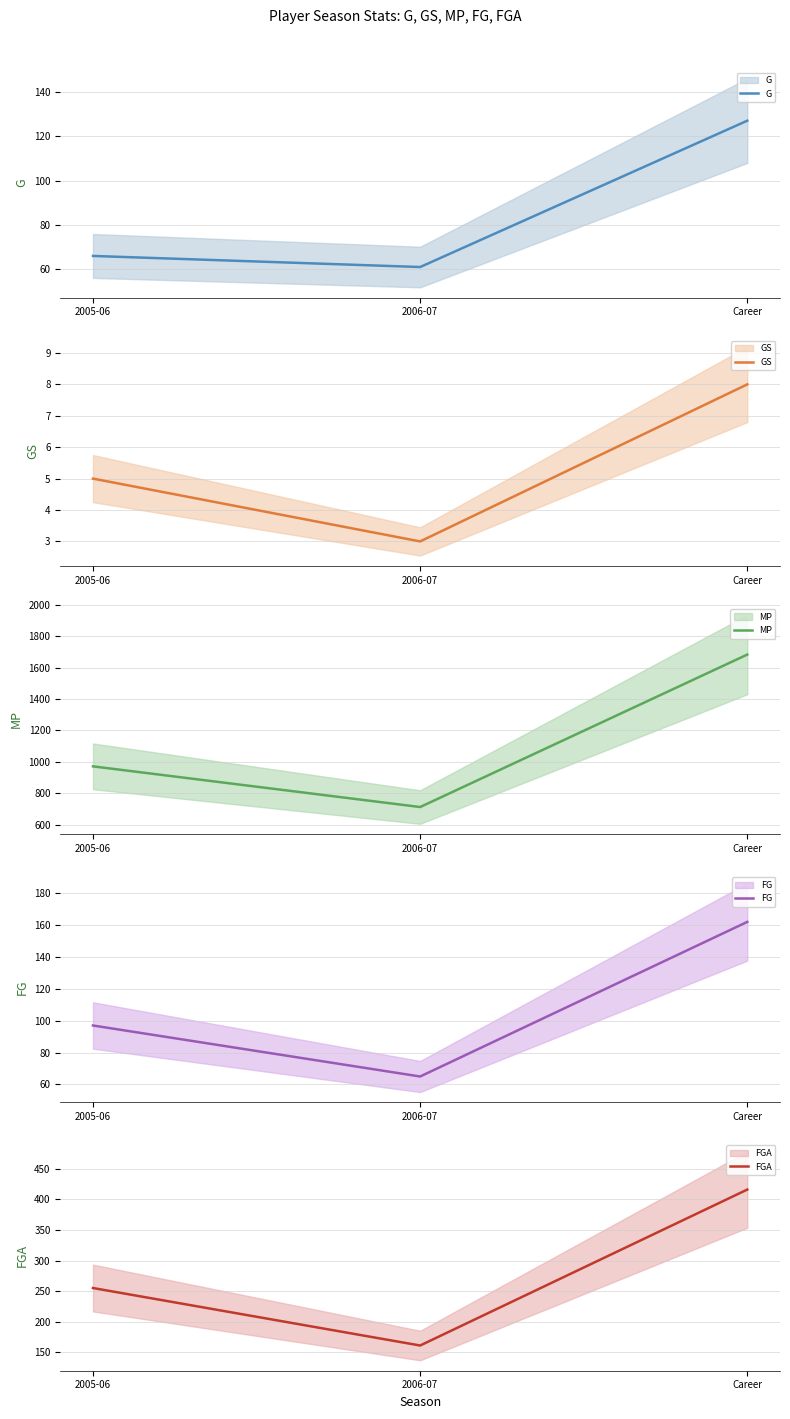

Which category has the highest value across all series?

Career